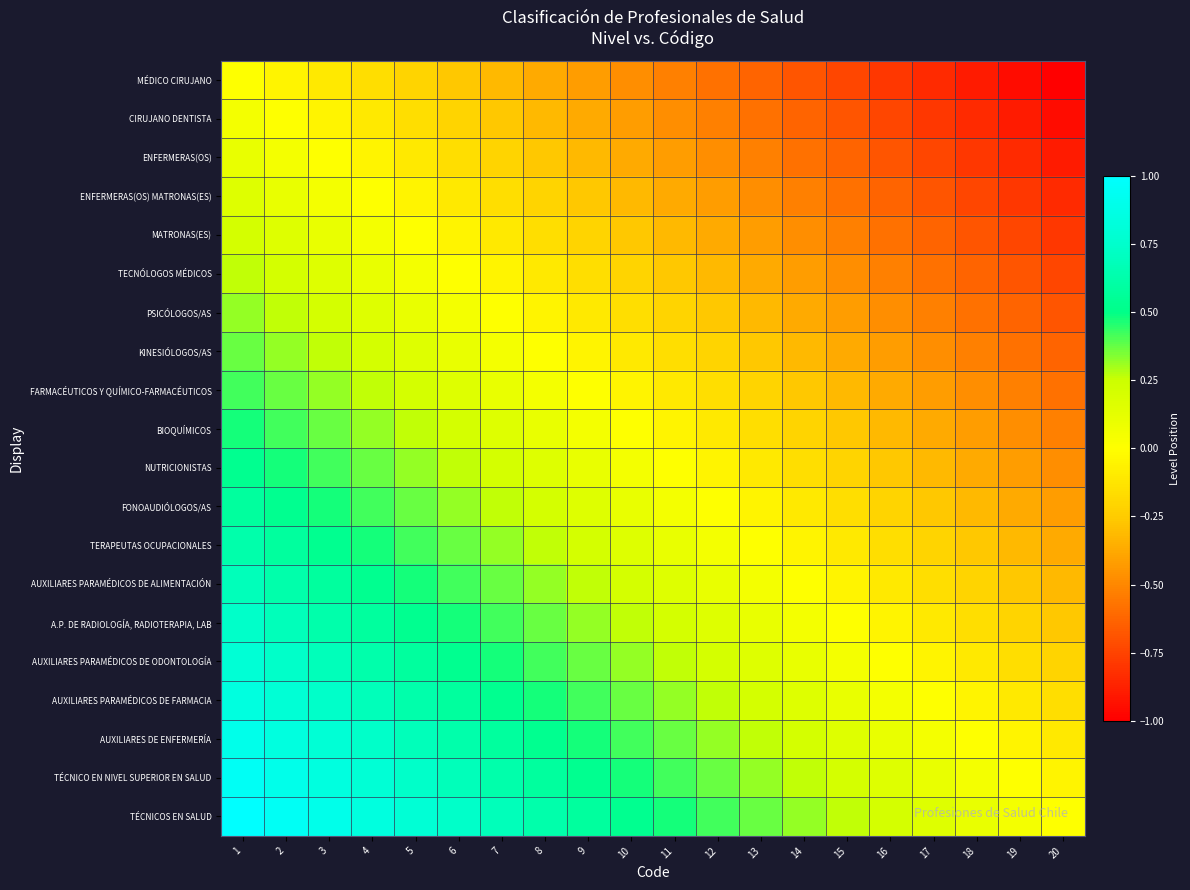

Which category has the lowest value across all series?

20